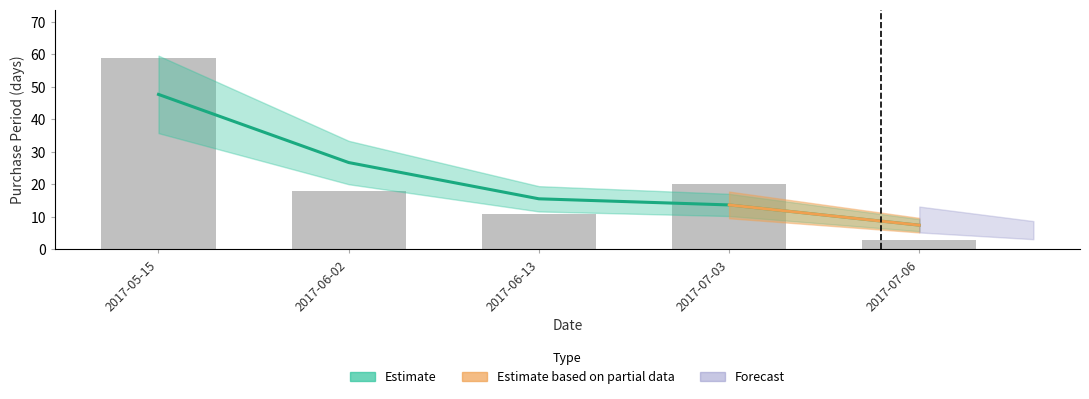

List the labels in order of value, largest first.

2017-05-15, 2017-07-03, 2017-06-02, 2017-06-13, 2017-07-06